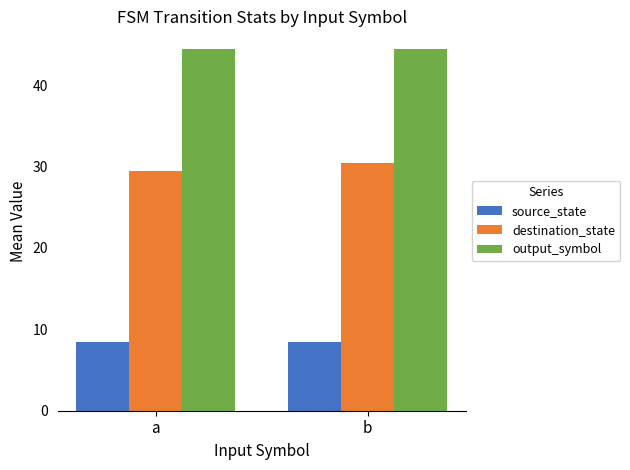

Which series changed the most between a and b?

destination_state